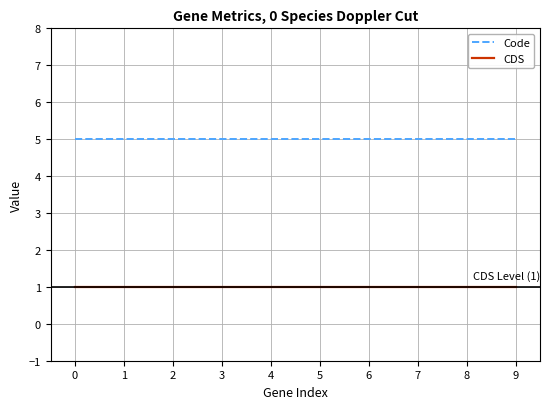

Rank the series by their maximum value, from lowest to highest.

CDS, Code